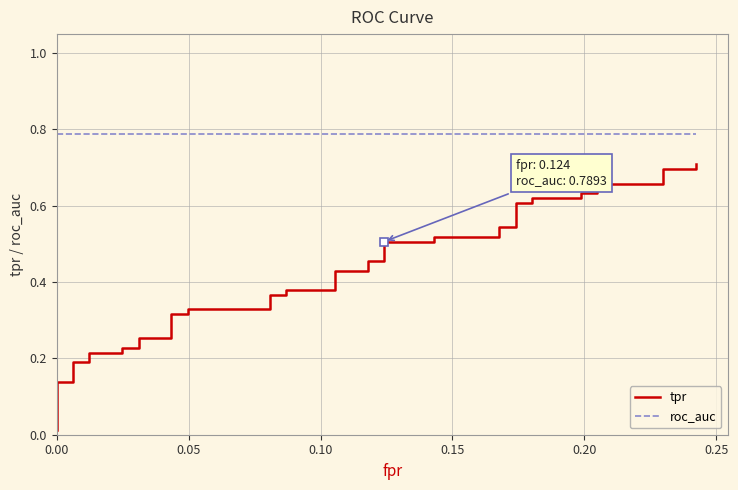

How many series are shown in this chart?

2